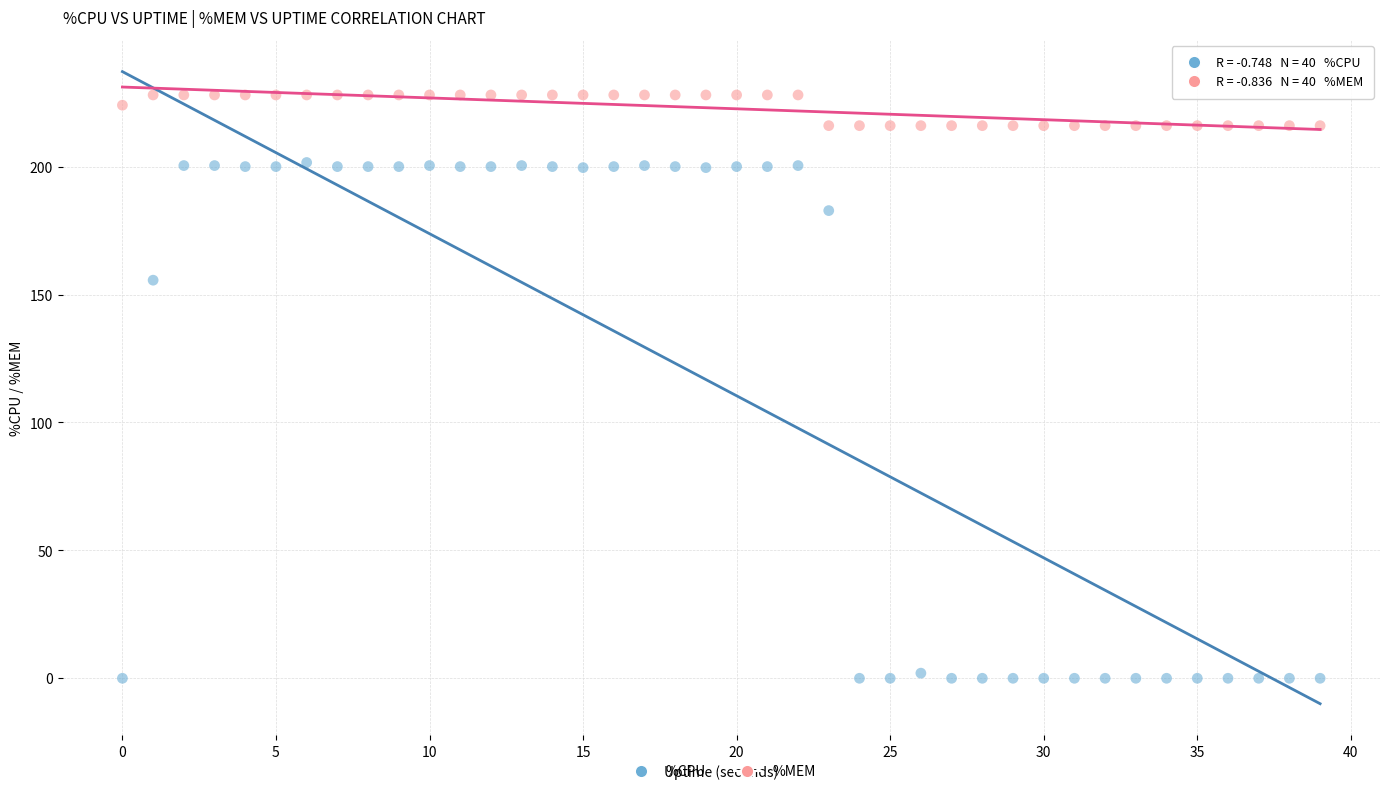

Across all series, what Y value is closest to 114?

155.6